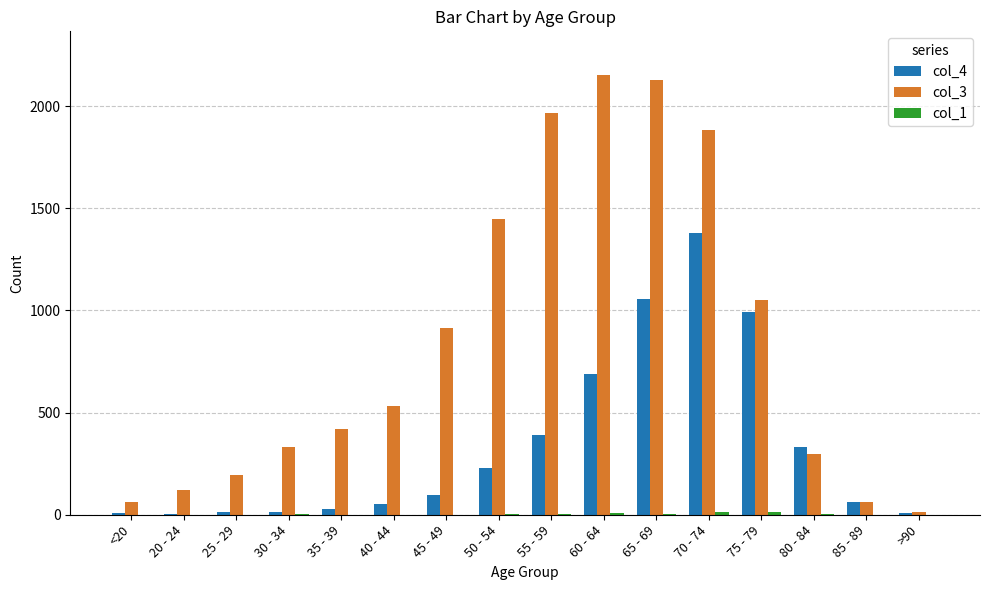

Is it true that col_4 equals 392 at 55 - 59?

True